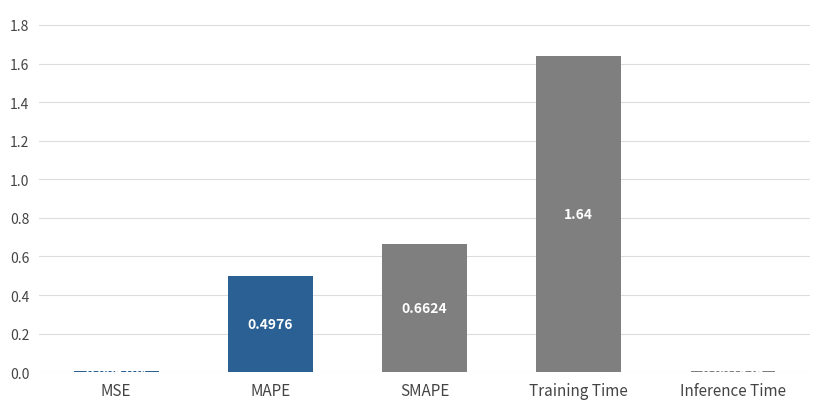

List the labels in order of value, smallest first.

MSE, Inference Time, MAPE, SMAPE, Training Time